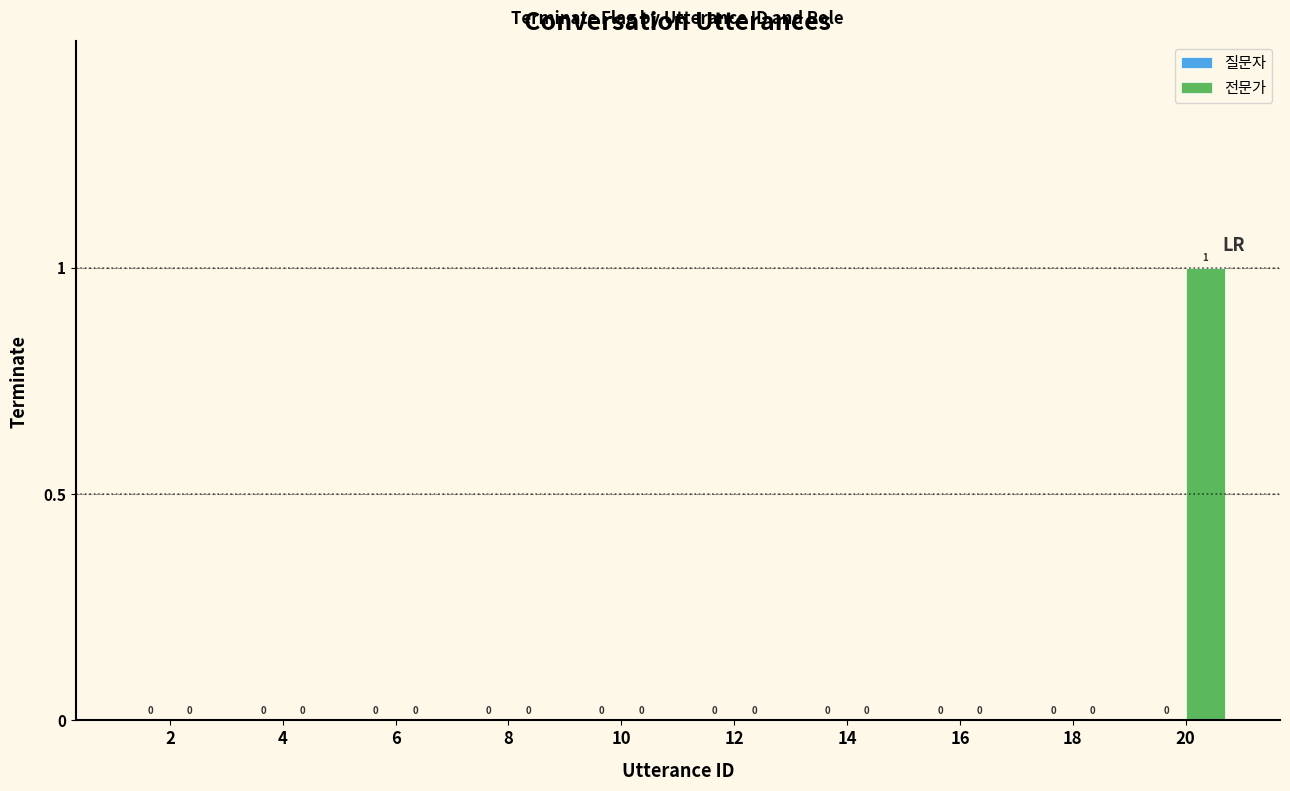

Is it true that the value at 8 is -1?

False